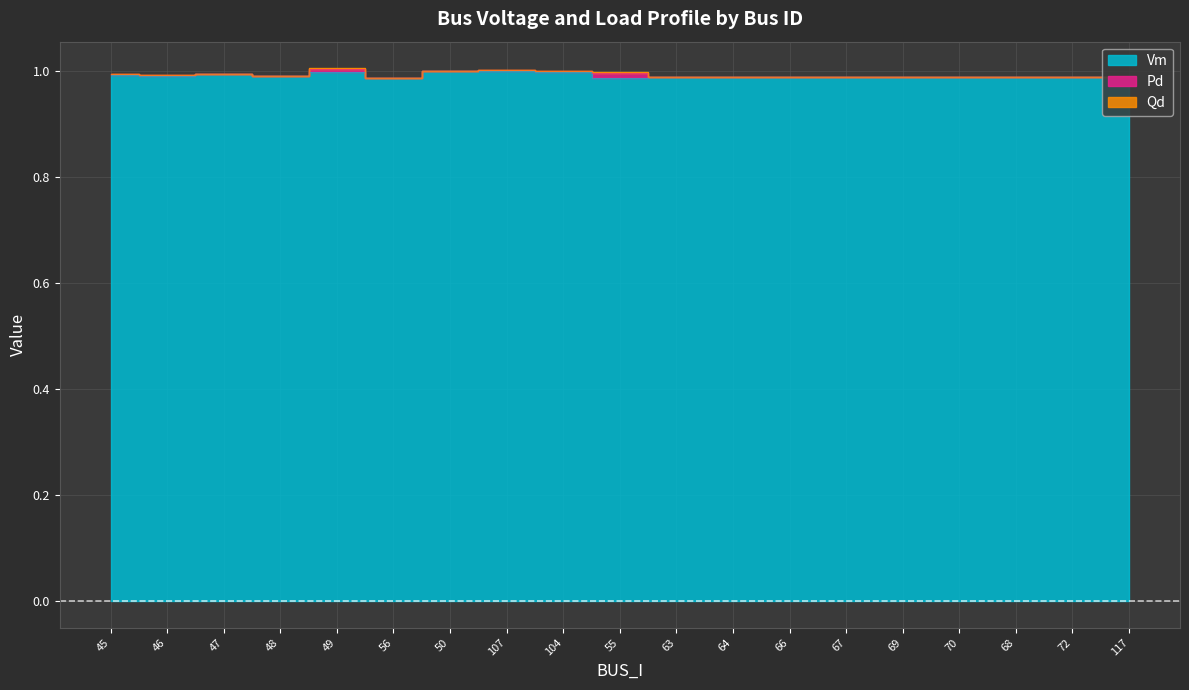

Count the number of categories in the chart.

19